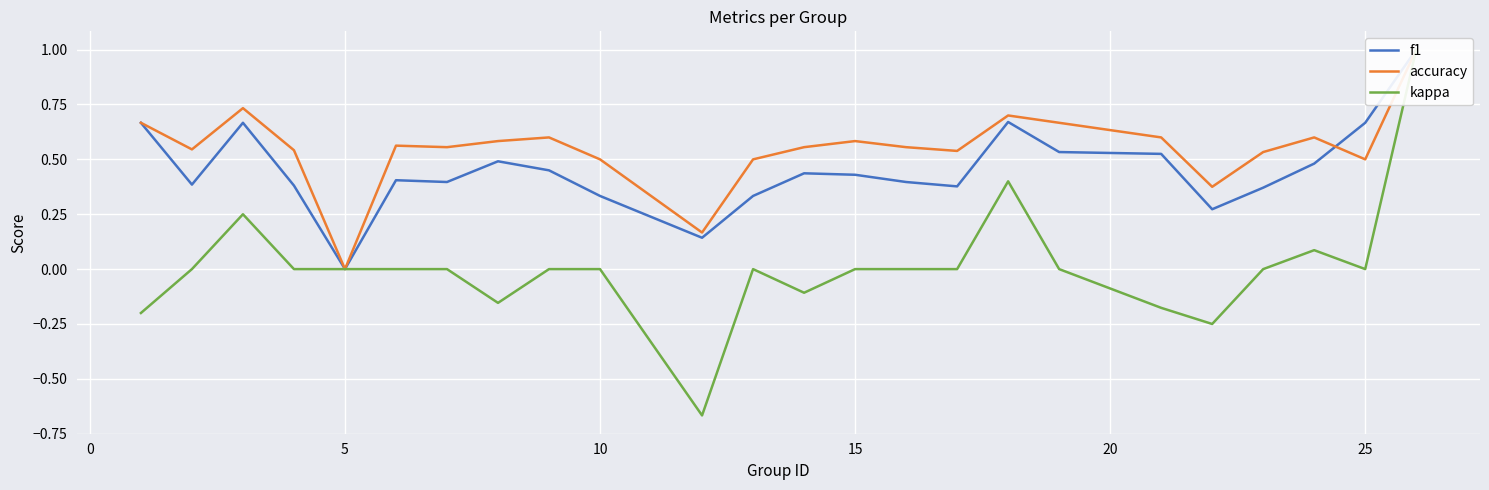

What is the difference between the second highest and minimum values in the accuracy series?

0.7